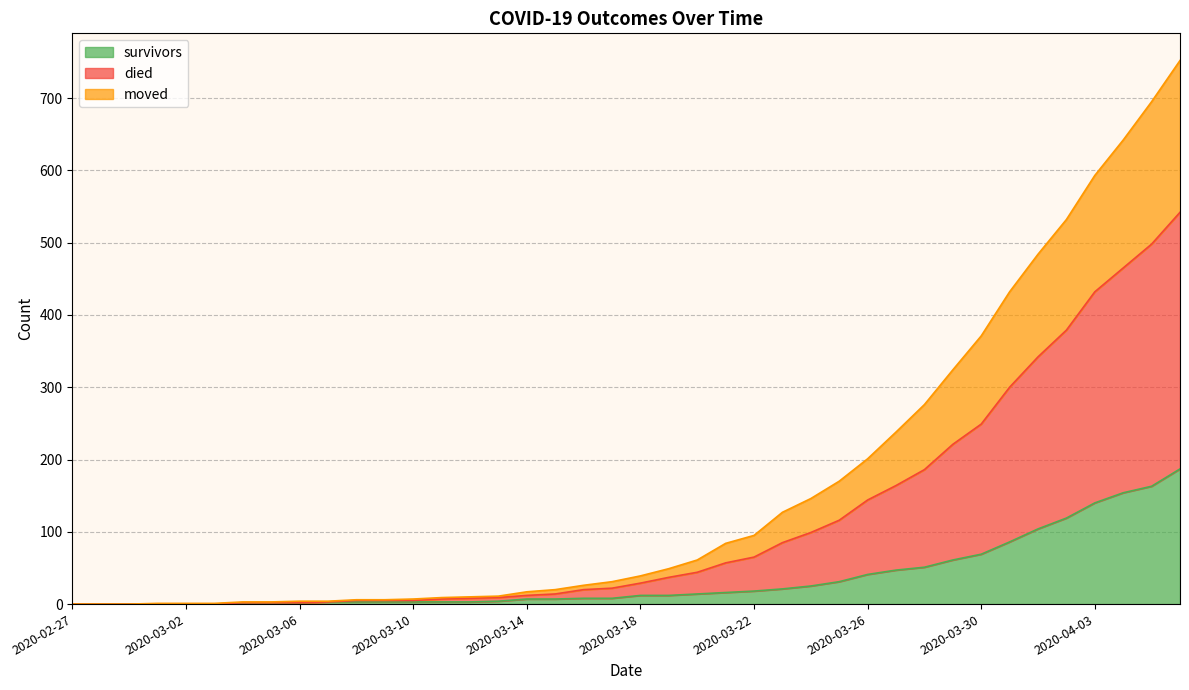

True or false: survivors and moved cross at least once.

False